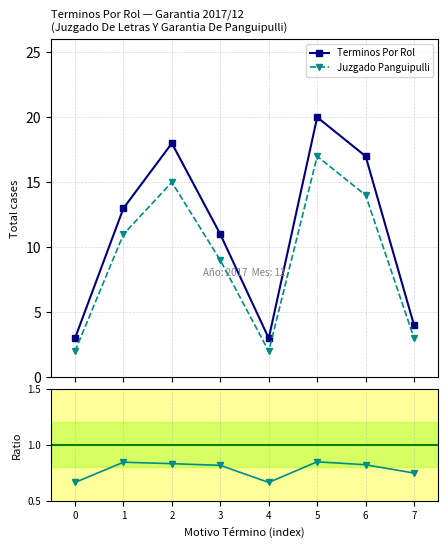

How many categories are shown in the chart?

8